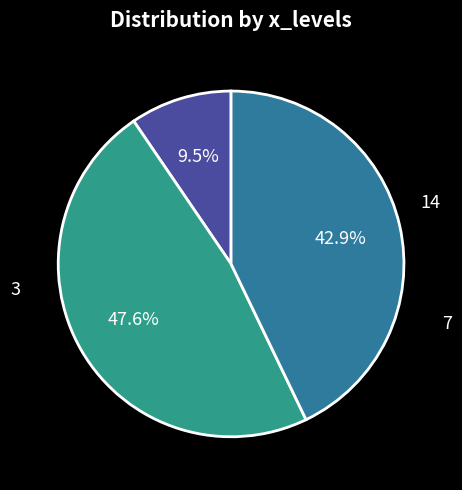

Is there a majority slice in this chart?

No